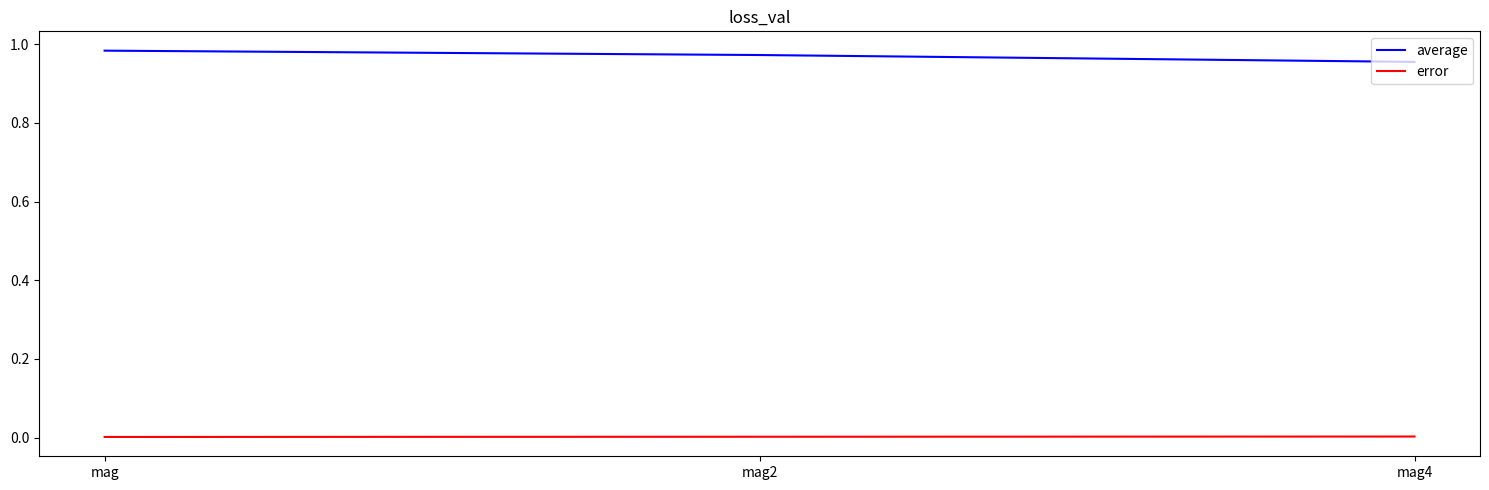

Is it true that error equals 0.0 at mag?

True